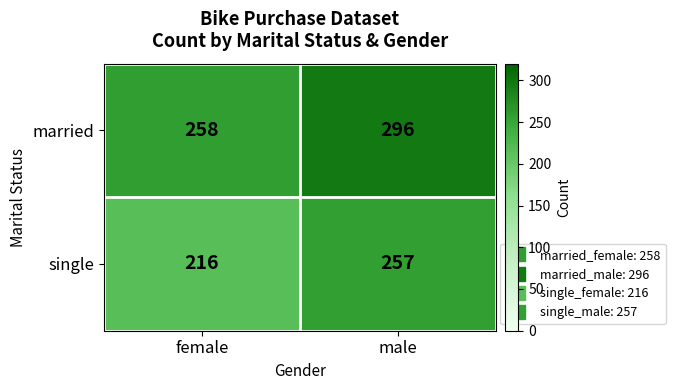

What is the sum of the single values at female and male?

473